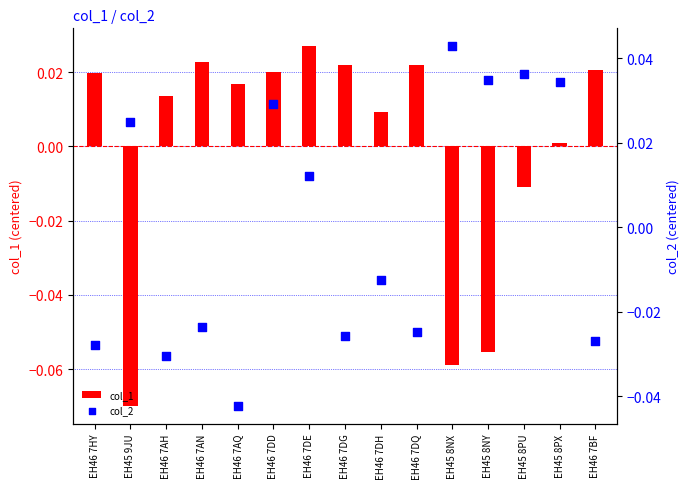

Which series has the widest spread of Y values?

col_1